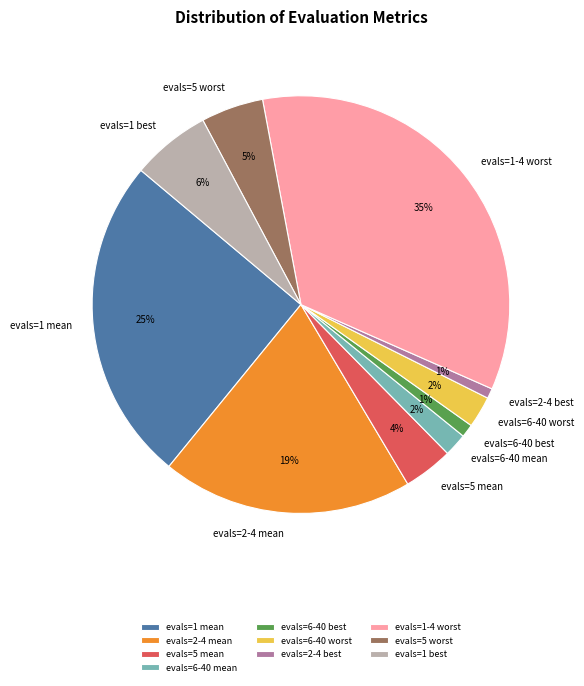

Which has a higher value, evals=5 mean or evals=5 worst?

evals=5 worst